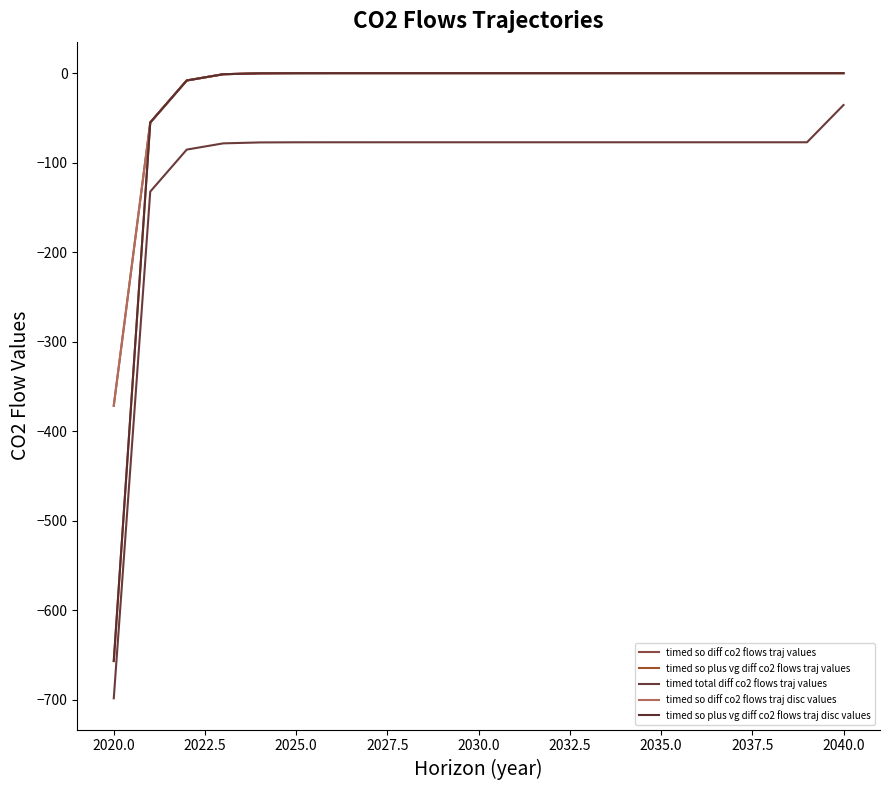

Does the chart display data point markers on the line(s)?

No